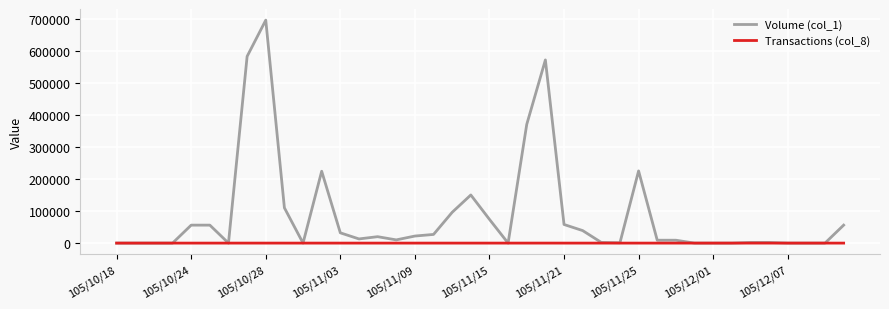

Which series has the largest total across all categories?

Volume (col_1)